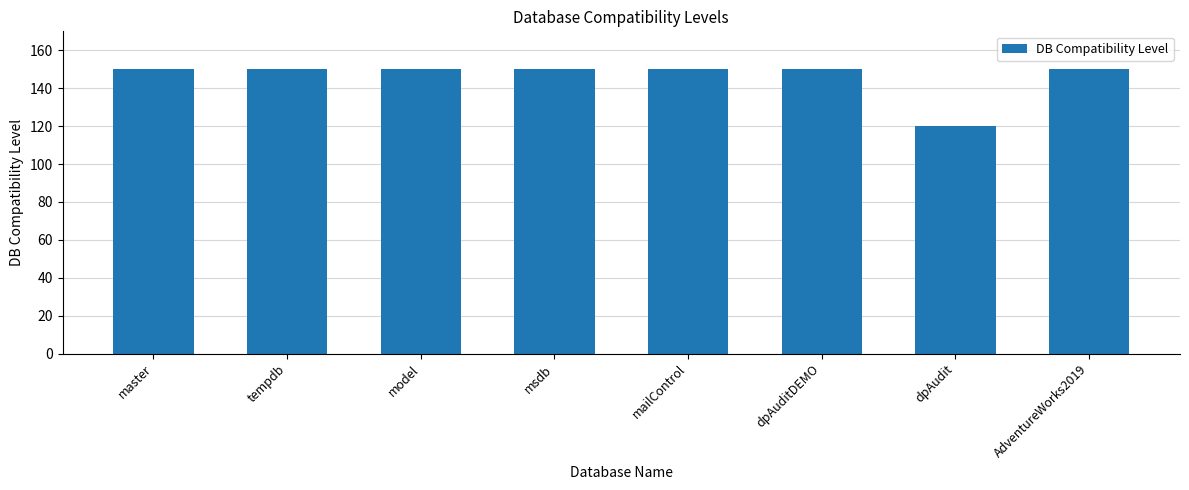

What position from the left is msdb?

4